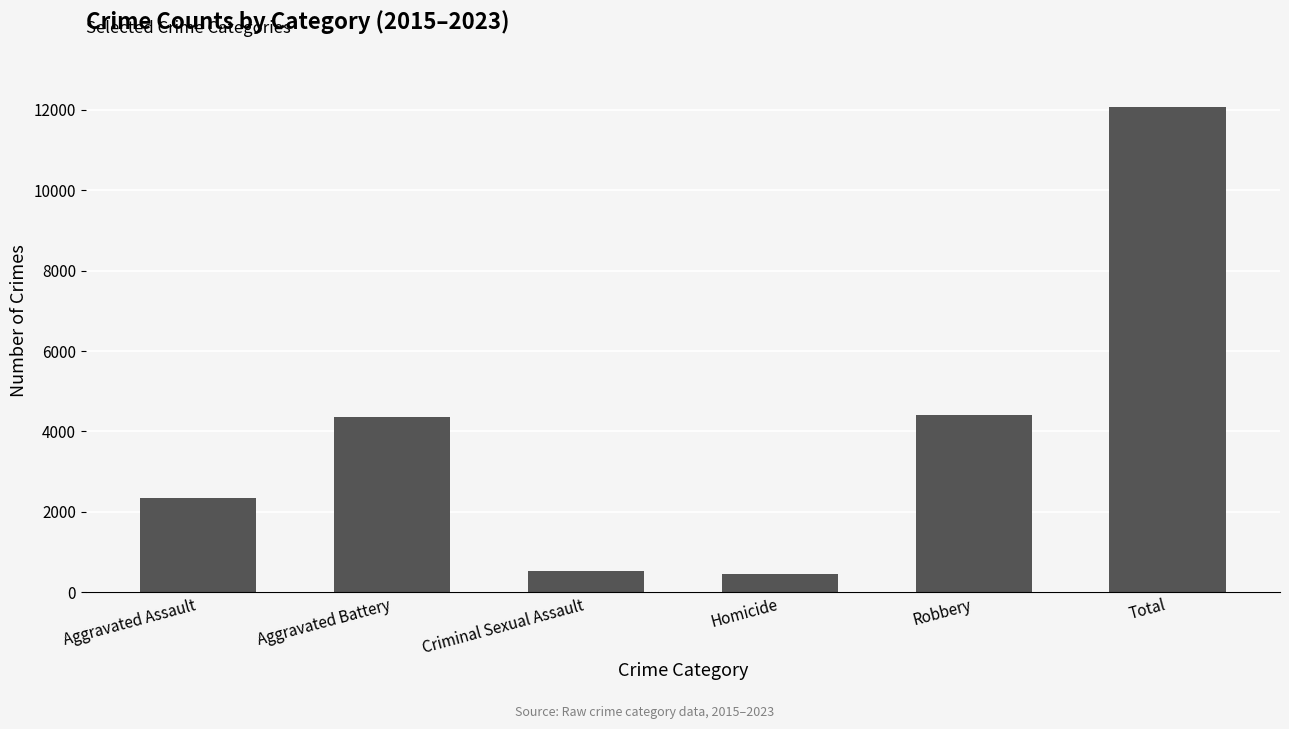

The value at Criminal Sexual Assault is 116. True or false?

False